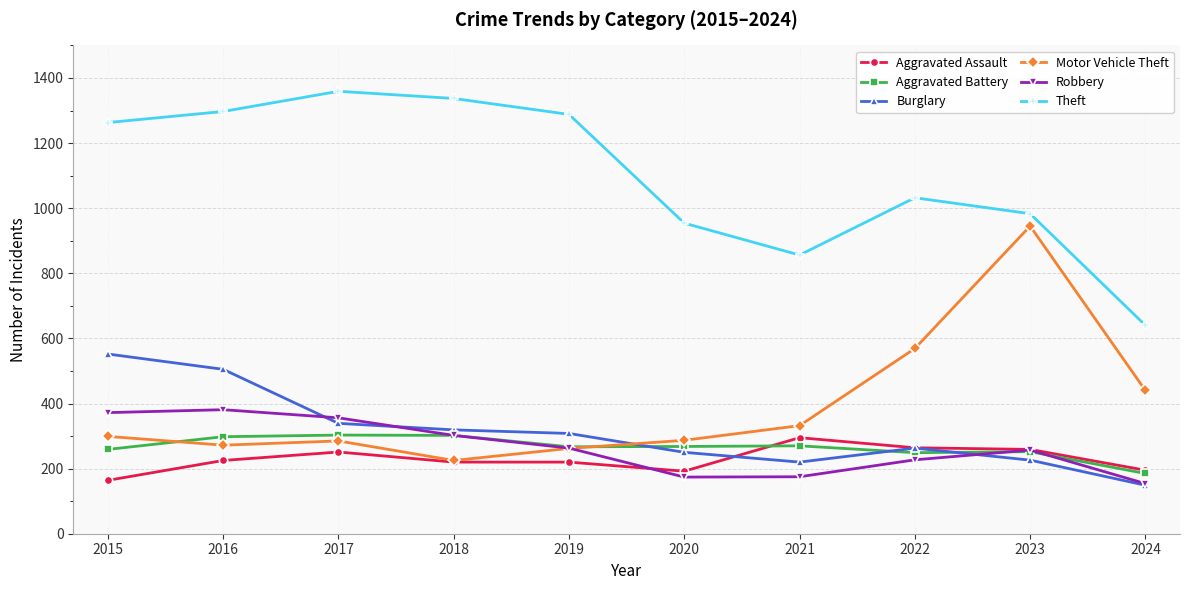

Which category has the lowest value in the Robbery series?

2024